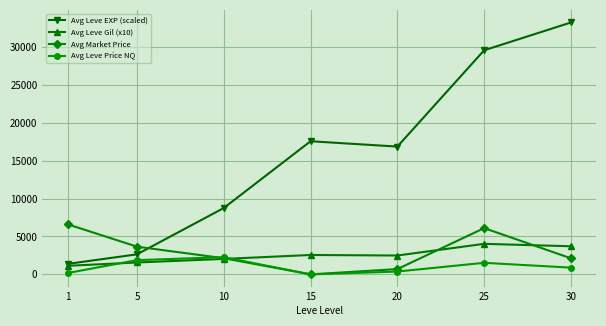

What is the greatest value displayed?

33243